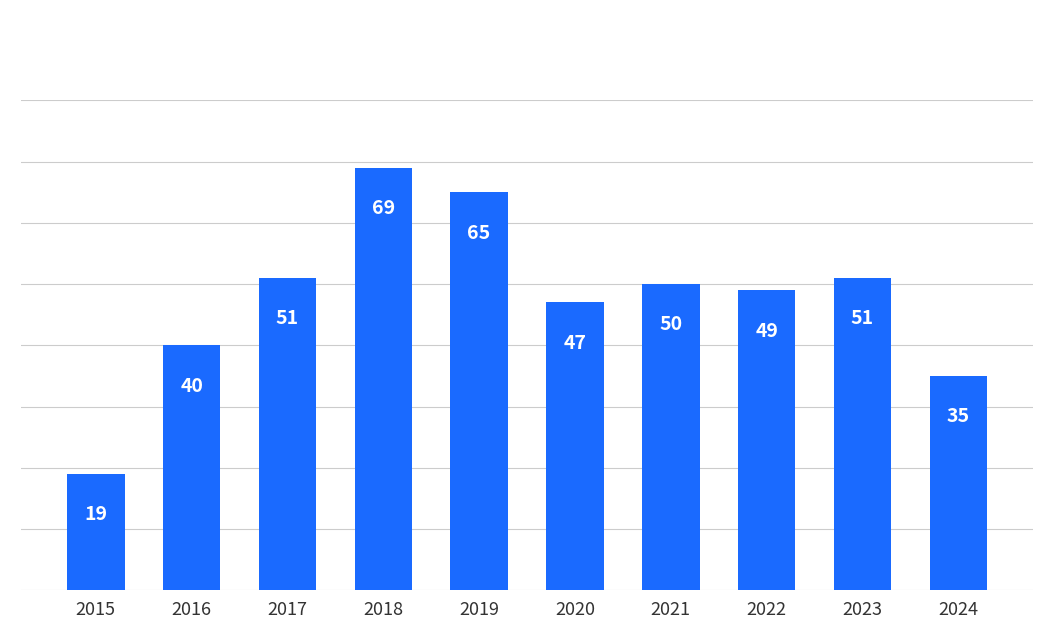

What is the change in value from 2019 to 2021?

-15